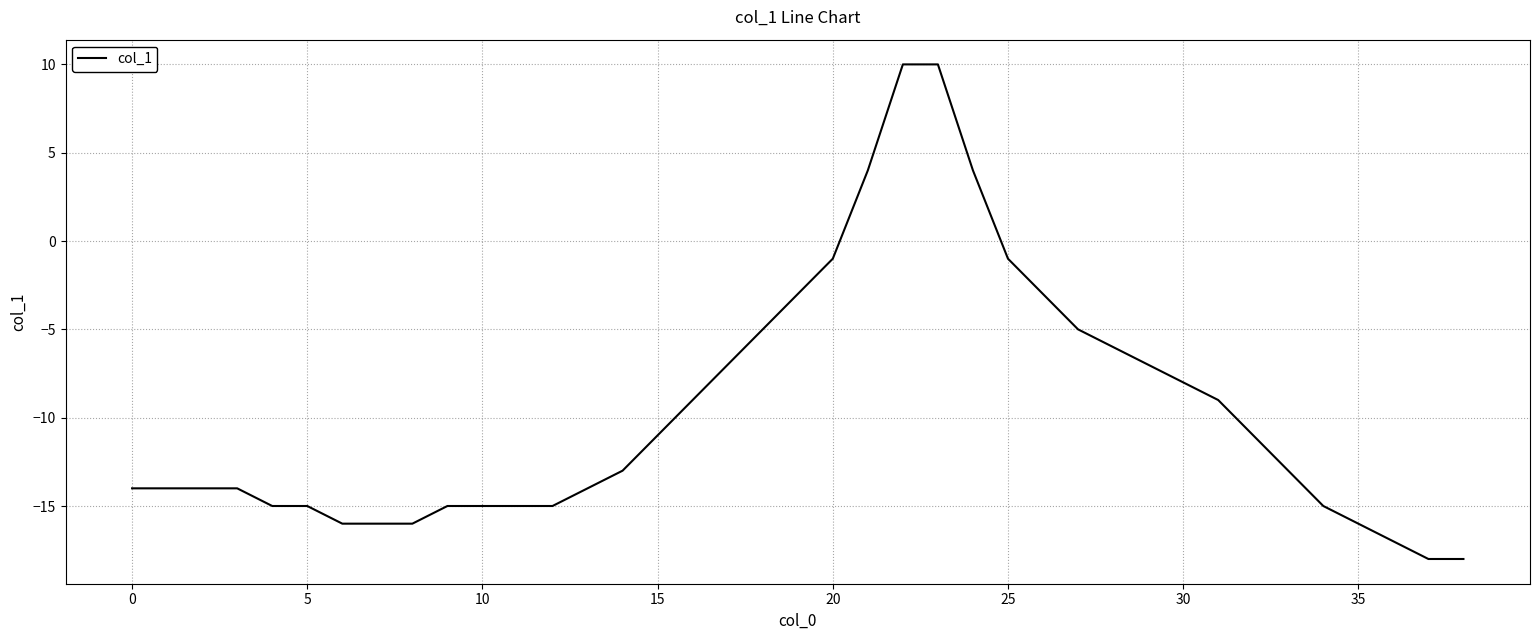

Does the chart display data point markers on the line(s)?

No